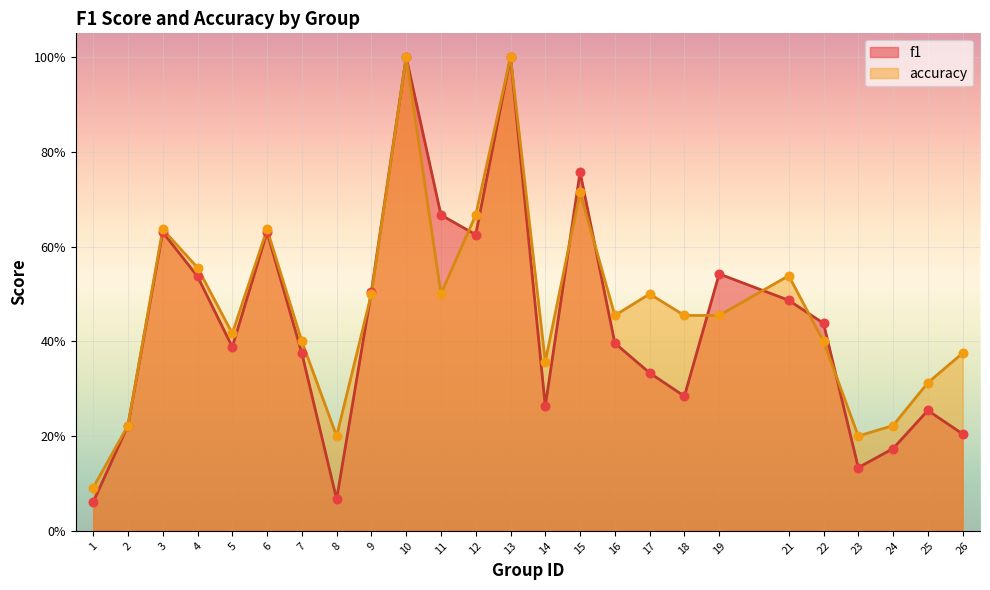

Which series has the widest spread of Y values?

f1